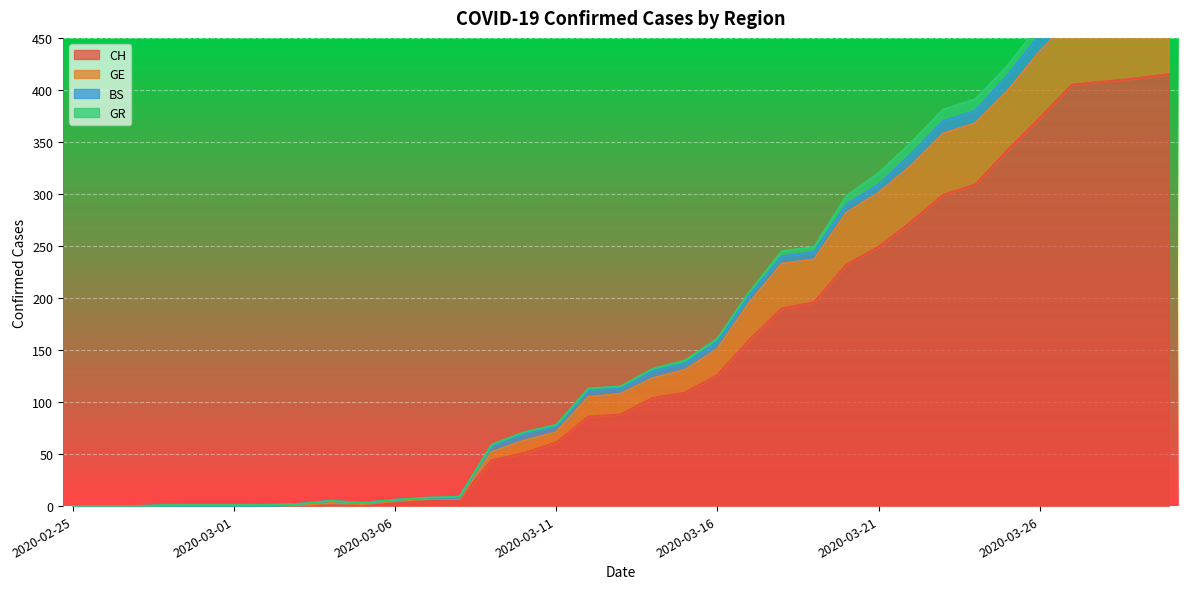

At which category does GE reach its first local valley?

2020-03-05